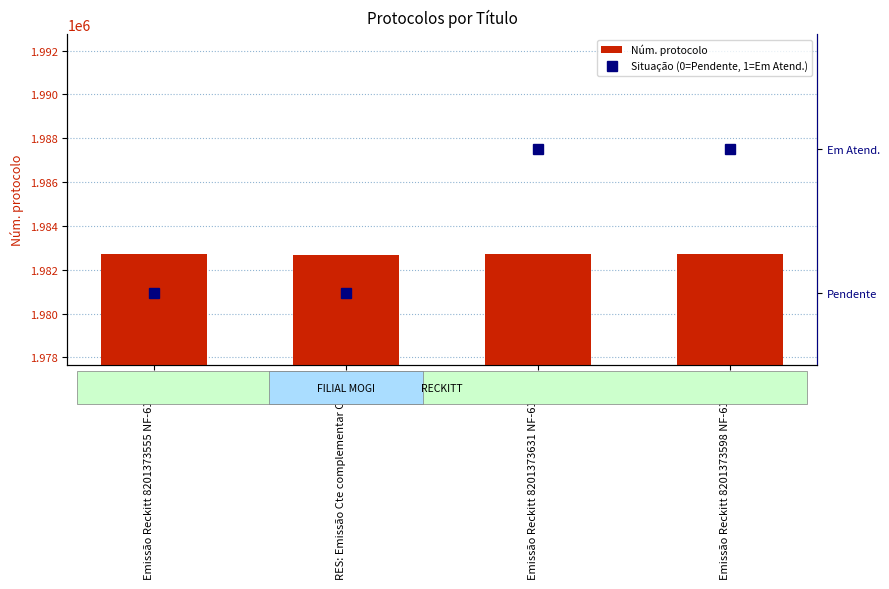

What is the value of the Núm. protocolo bar at the 2nd from the left?

1982667